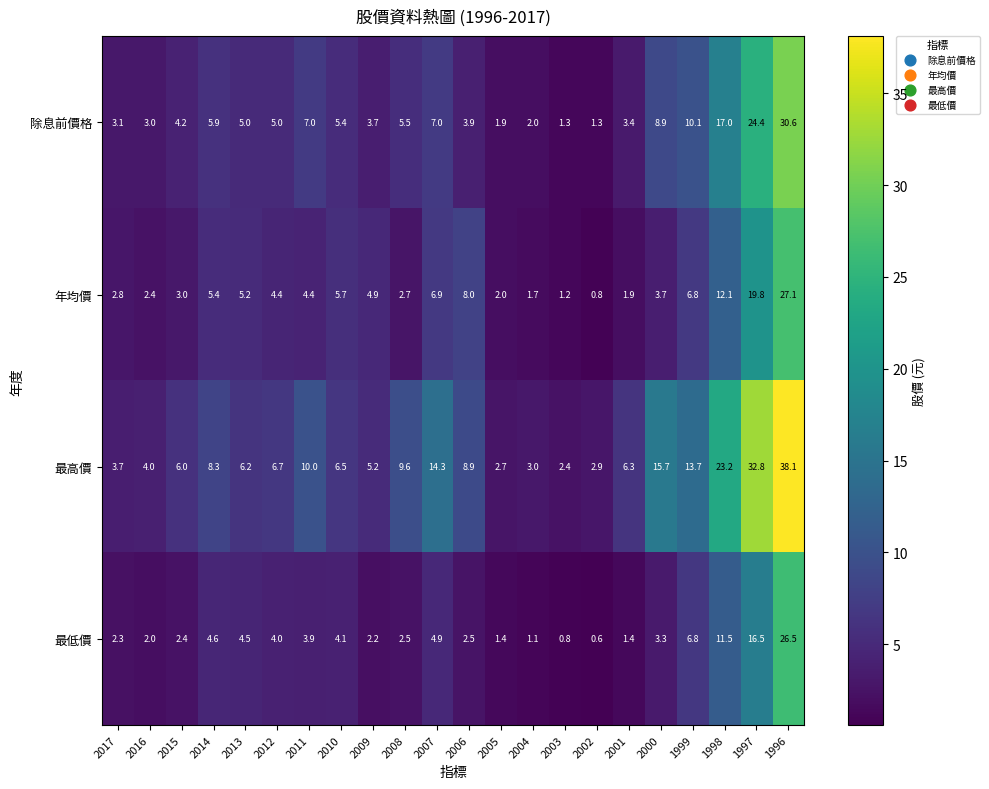

True or false: 年均價 has a value of 29.4 at 1997.

False